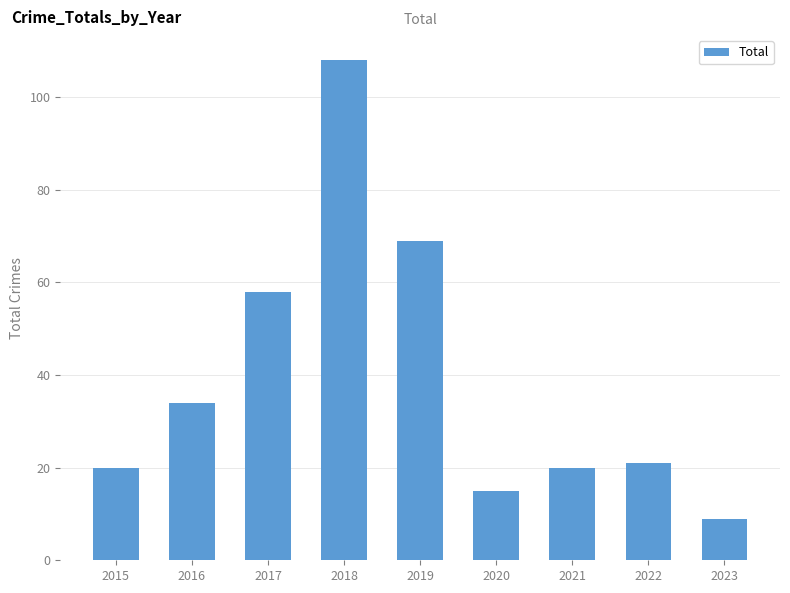

What is the sum of all values?

354